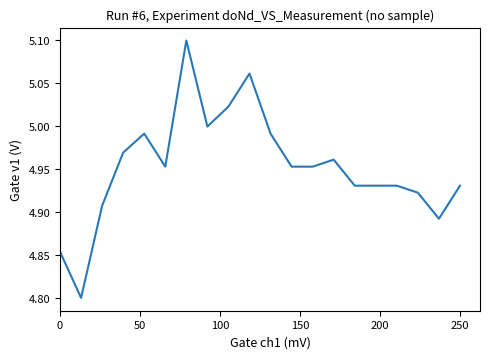

What is the difference between the maximum and minimum values?

0.3